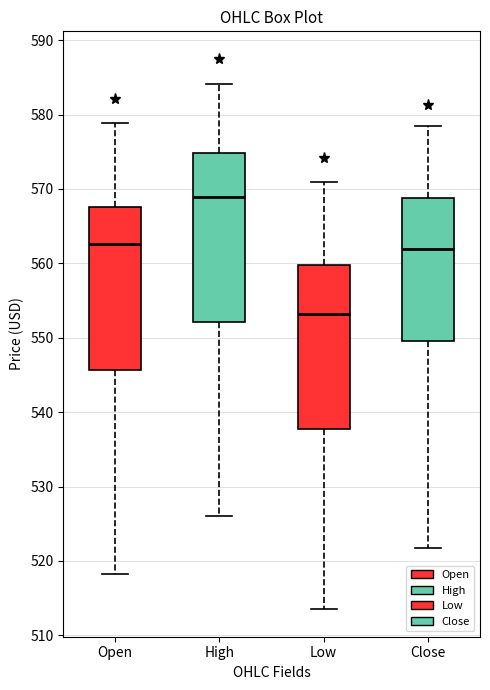

Which box has the lowest median line?

Low